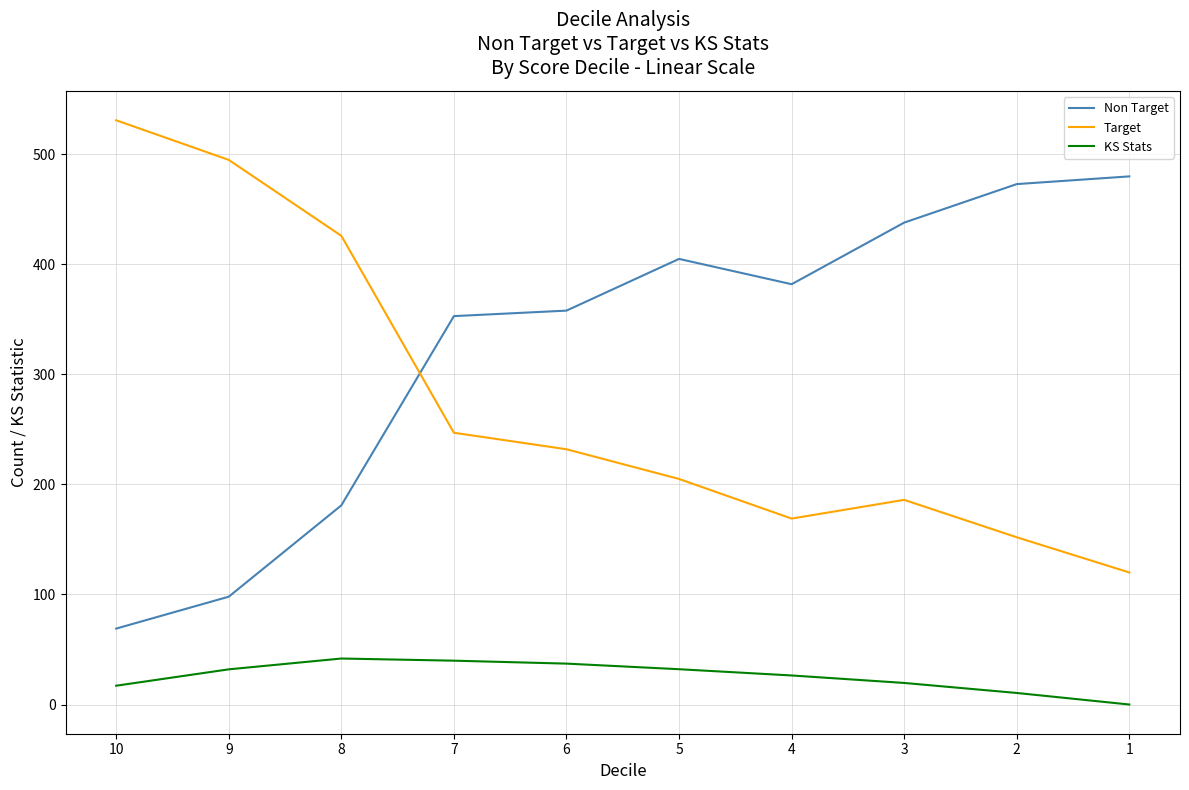

What is the spread (max minus min) of values at 10?

513.9